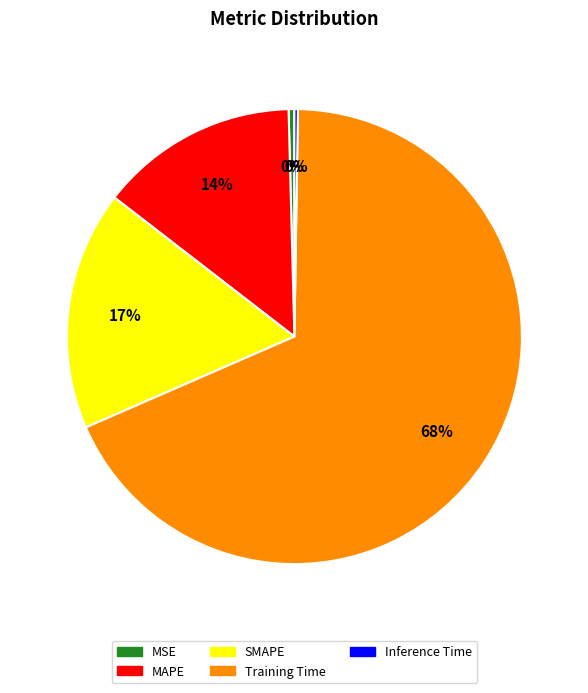

What percentage is the MAPE slice, to the nearest percent?

14%